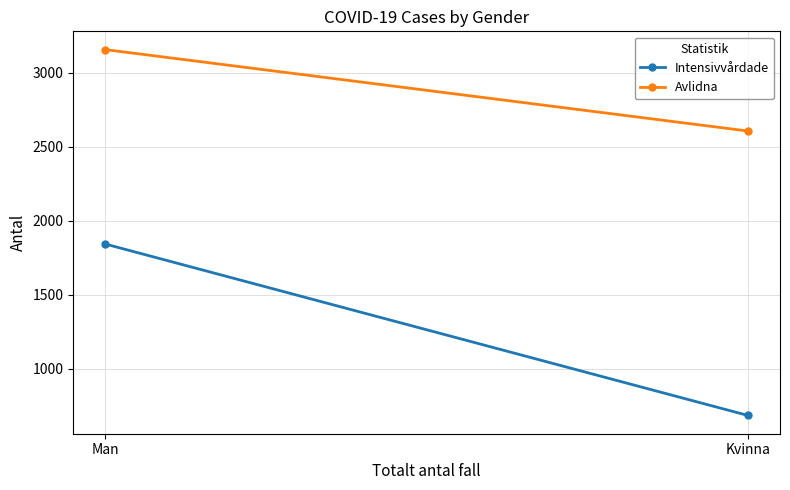

How many lines are shown in the chart?

2